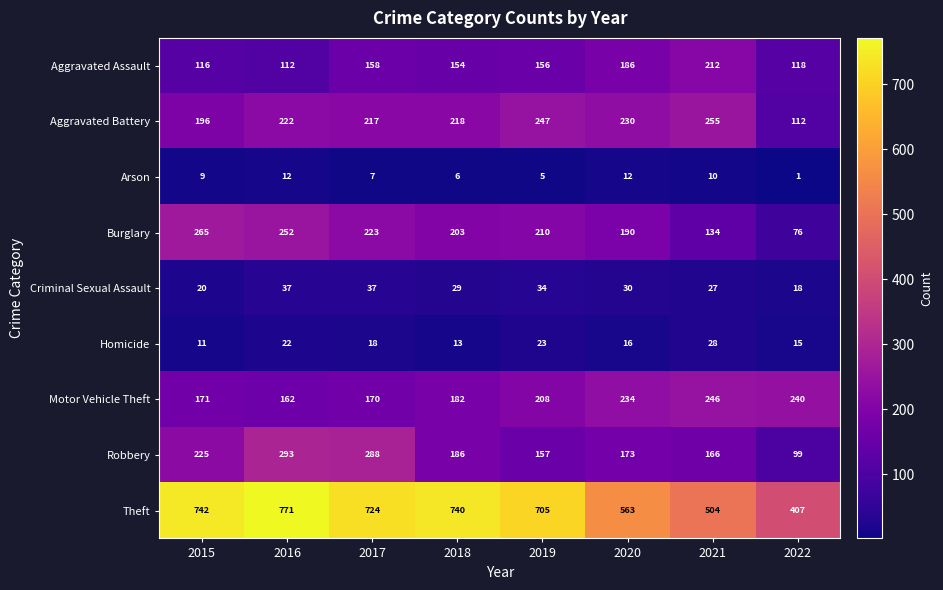

What is the sum of all Burglary values?

1553